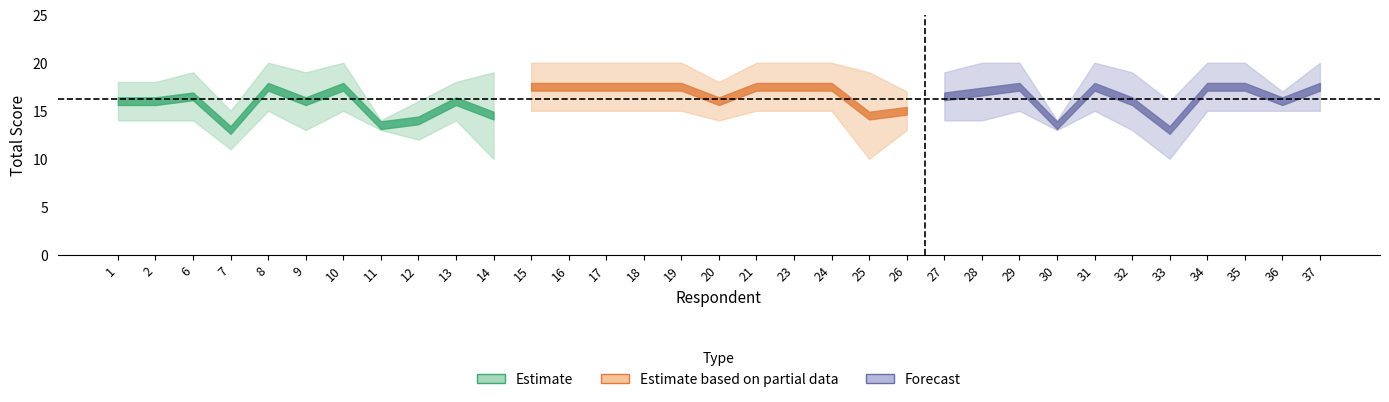

What is the spread (max minus min) of values at 14?

9